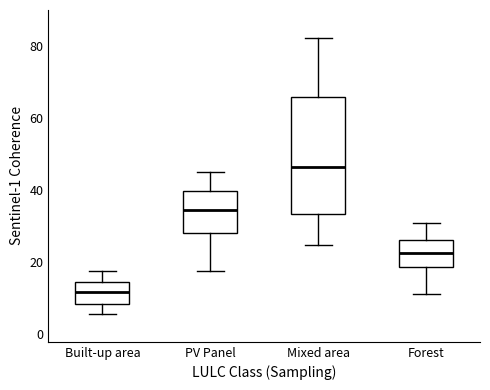

Where is the lower edge of the box for Mixed area on the y-axis? The values are not printed on the chart, so give them approximately, as read against the axis.

34